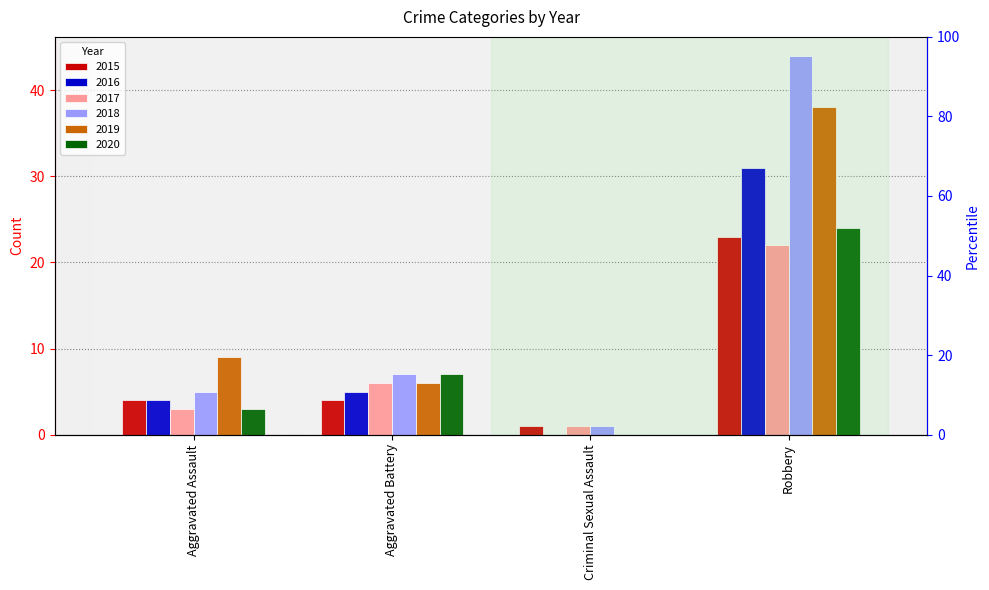

The value of 2020 at Robbery is 14. True or false?

False